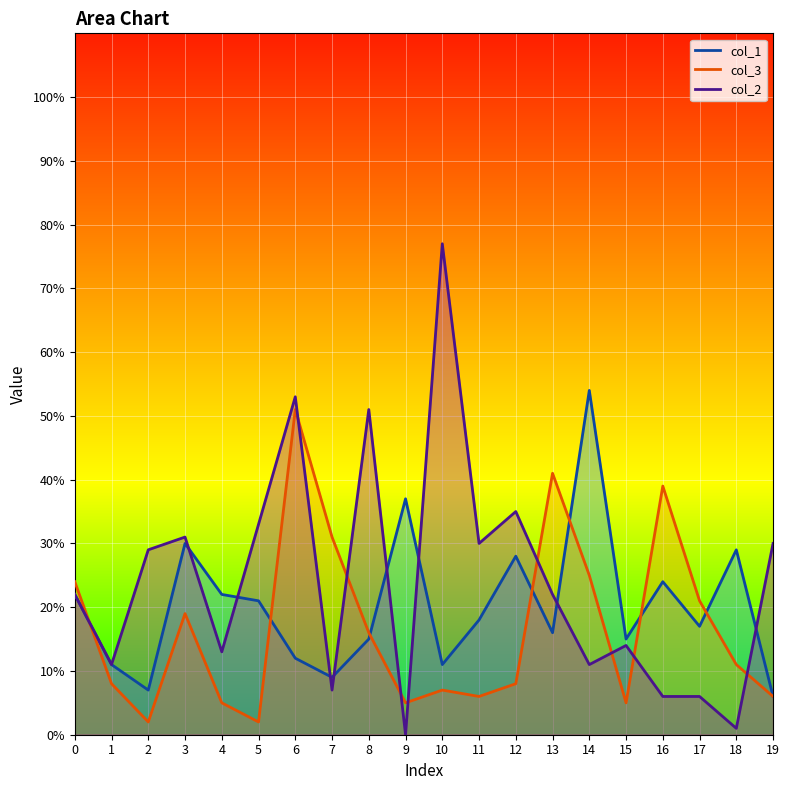

How many distinct data groups are displayed?

3